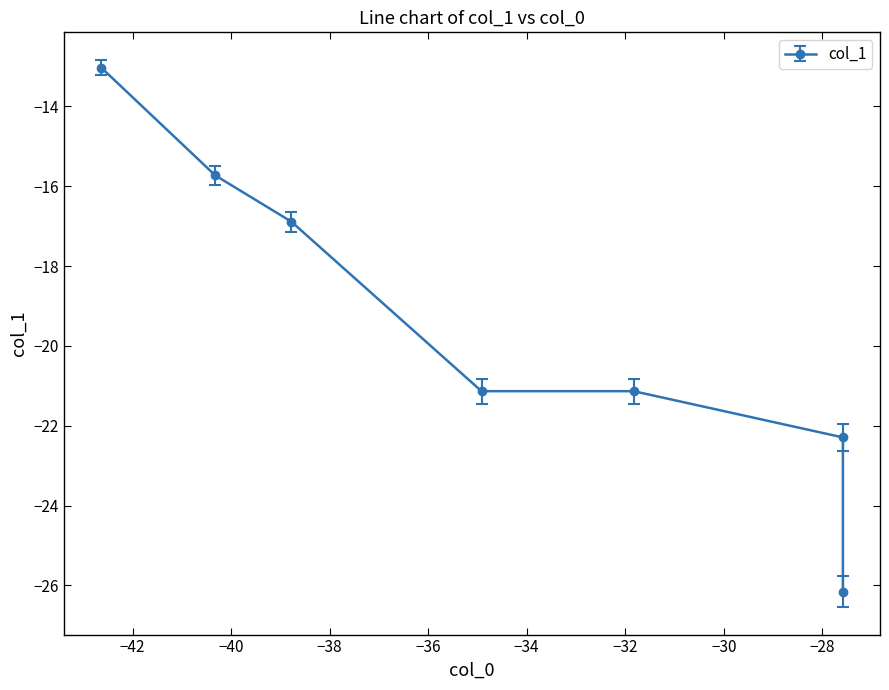

What is the greatest value displayed?

-13.0